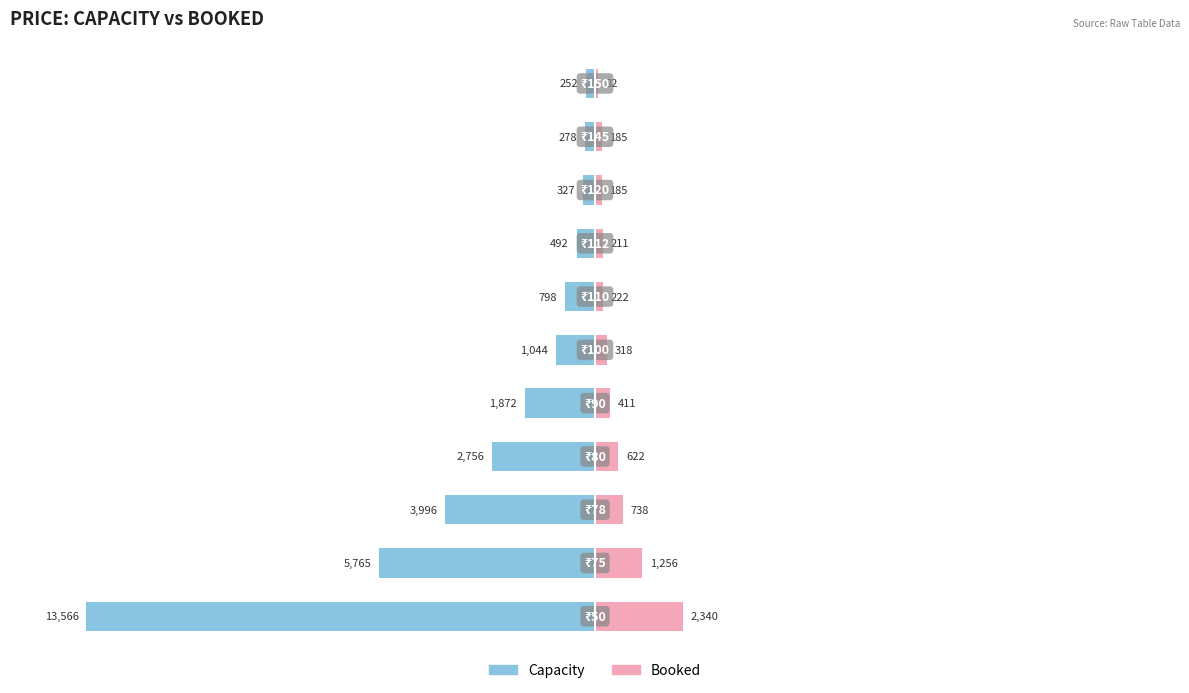

Are the bars grouped side by side (vs. stacked)?

Yes